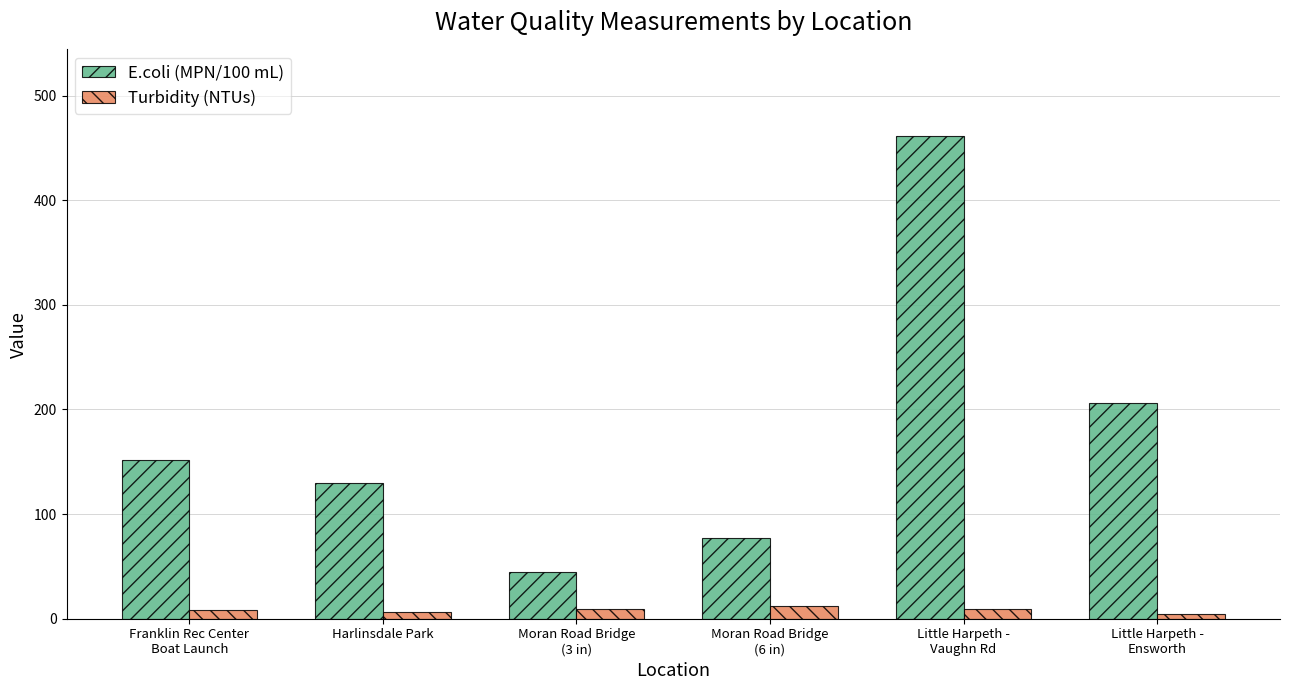

How many series are shown in this chart?

2